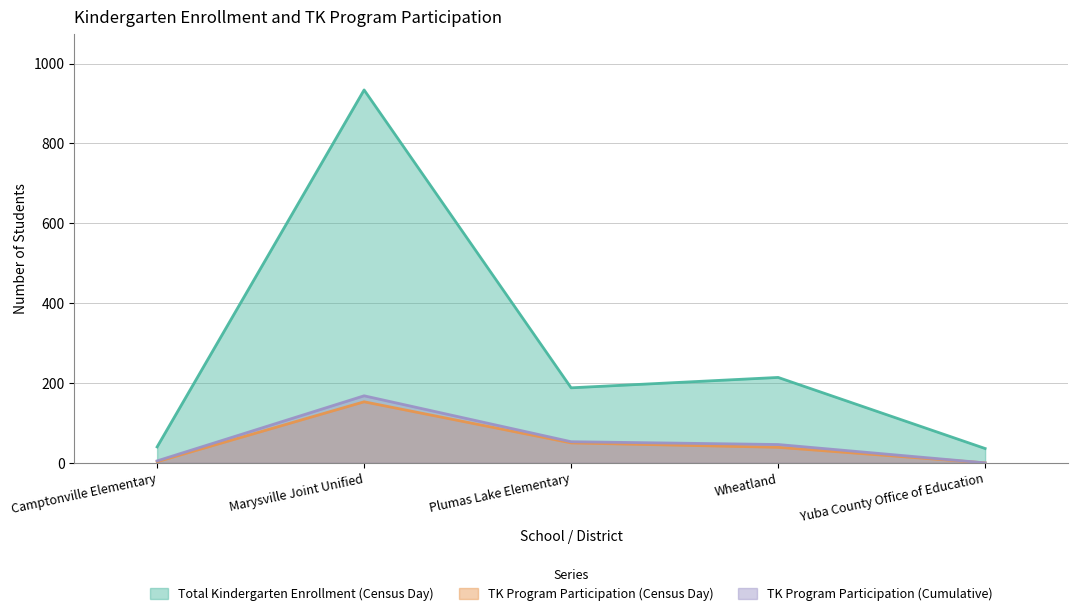

Reading right to left, what are all the values shown in this chart?

Total Kindergarten Enrollment (Census Day): Yuba County Office of Education=36	Wheatland=214	Plumas Lake Elementary=188	Marysville Joint Unified=934	Camptonville Elementary=40
TK Program Participation (Census Day): Yuba County Office of Education=0	Wheatland=39	Plumas Lake Elementary=50	Marysville Joint Unified=153	Camptonville Elementary=3
TK Program Participation (Cumulative): Yuba County Office of Education=0	Wheatland=46	Plumas Lake Elementary=53	Marysville Joint Unified=168	Camptonville Elementary=5